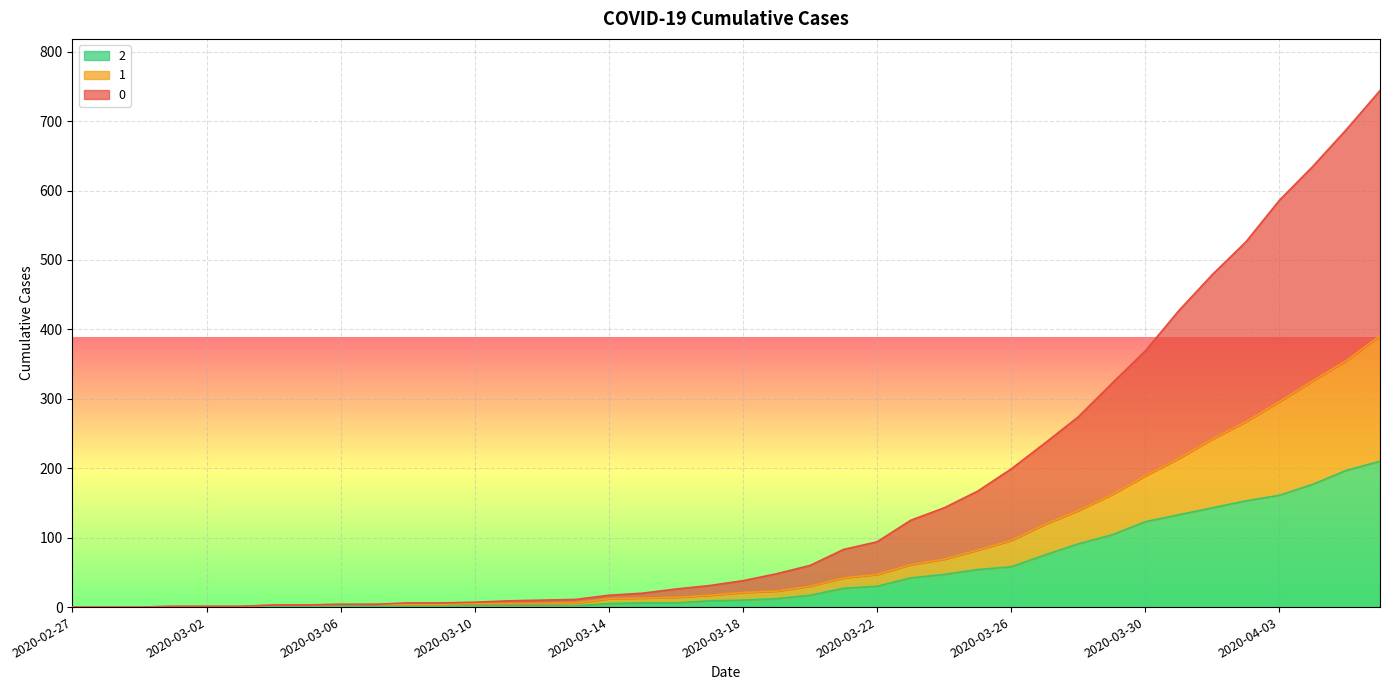

What are all the series names shown in the legend?

2, 1, 0